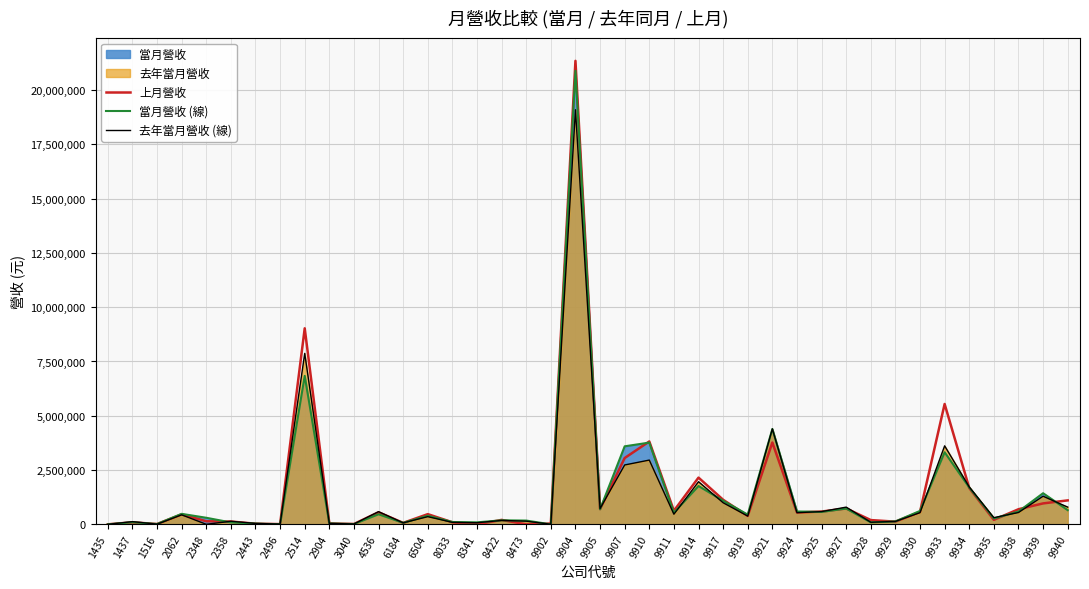

True or false: 去年當月營收 (線) has more than 1 points higher than both neighbors.

True